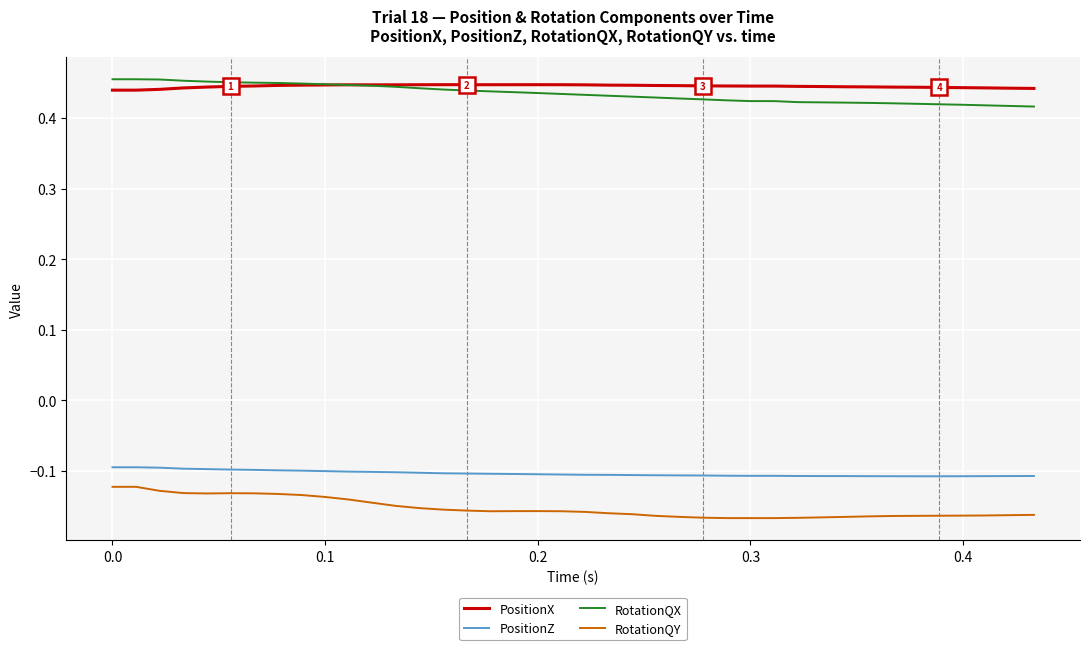

True or false: PositionZ and PositionX intersect in this chart.

False